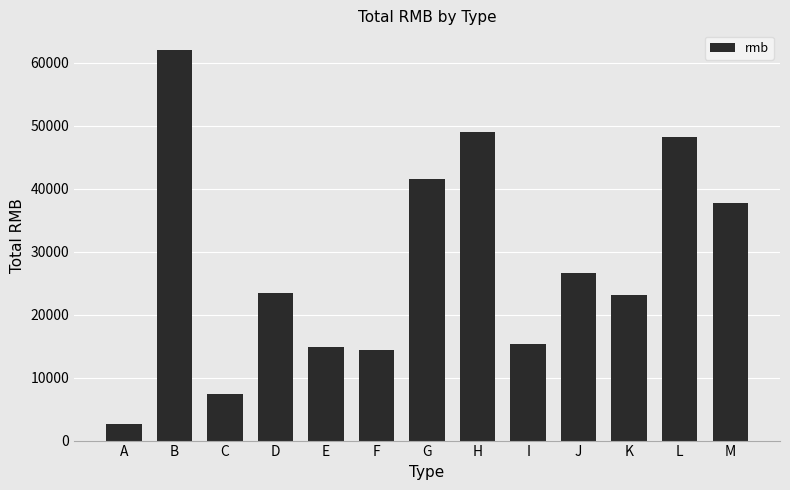

What is the change in value from D to I?

-8162